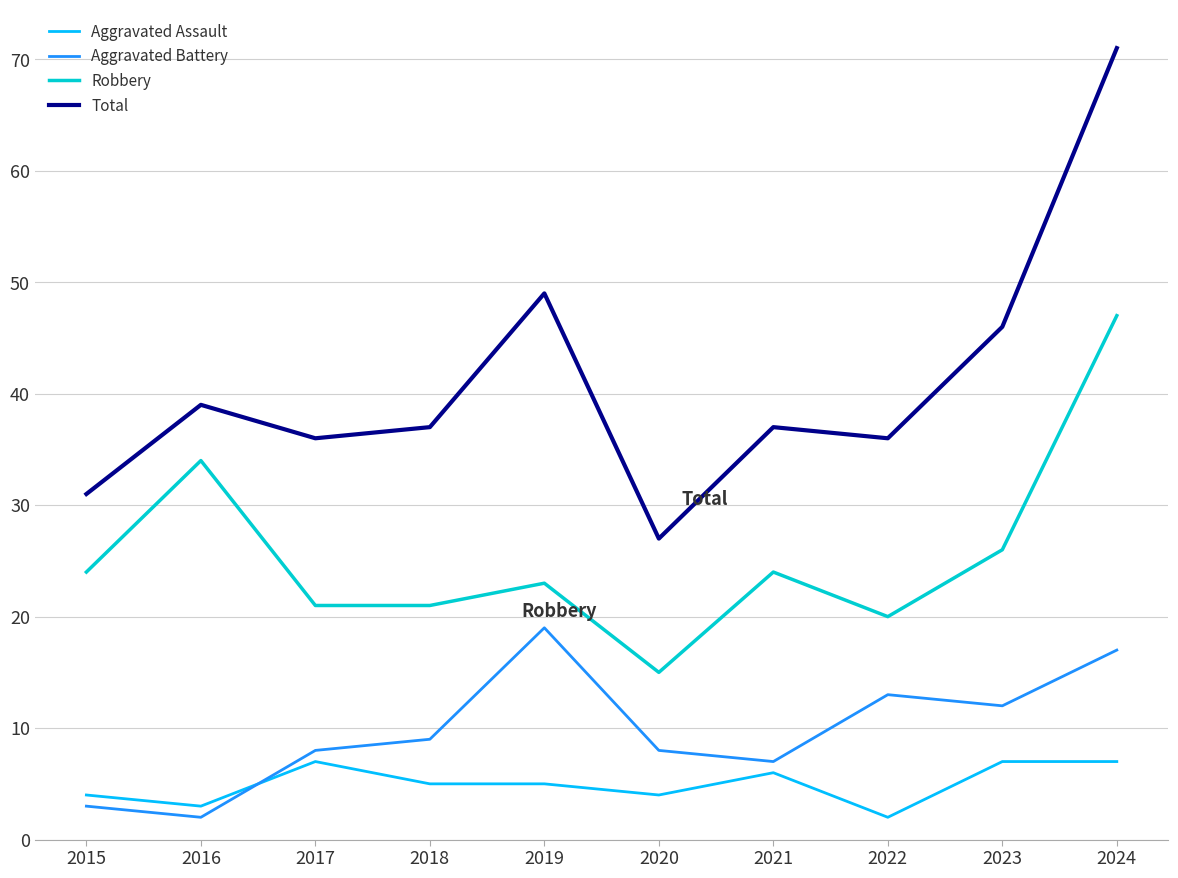

Reading left to right, transcribe all the data shown in this chart.

Aggravated Assault: 4	3	7	5	5	4	6	2	7	7
Aggravated Battery: 3	2	8	9	19	8	7	13	12	17
Robbery: 24	34	21	21	23	15	24	20	26	47
Total: 31	39	36	37	49	27	37	36	46	71